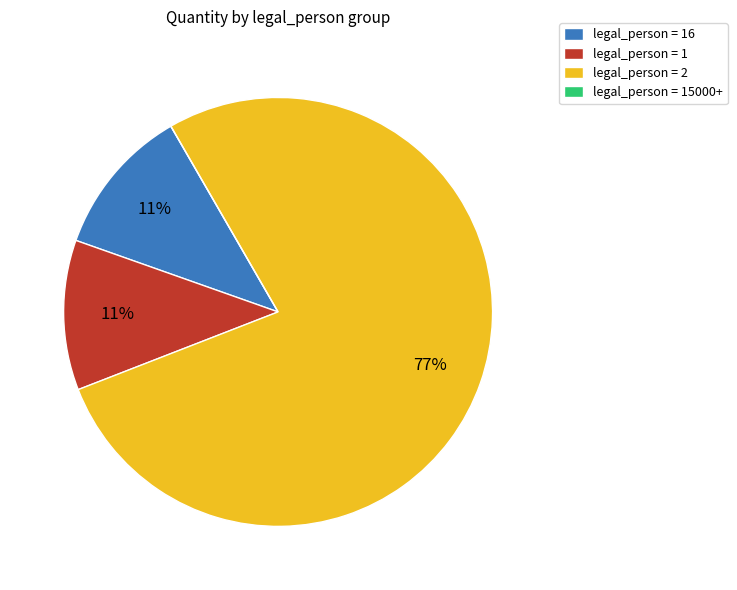

True or false: legal_person = 2 accounts for 77% of the total.

True